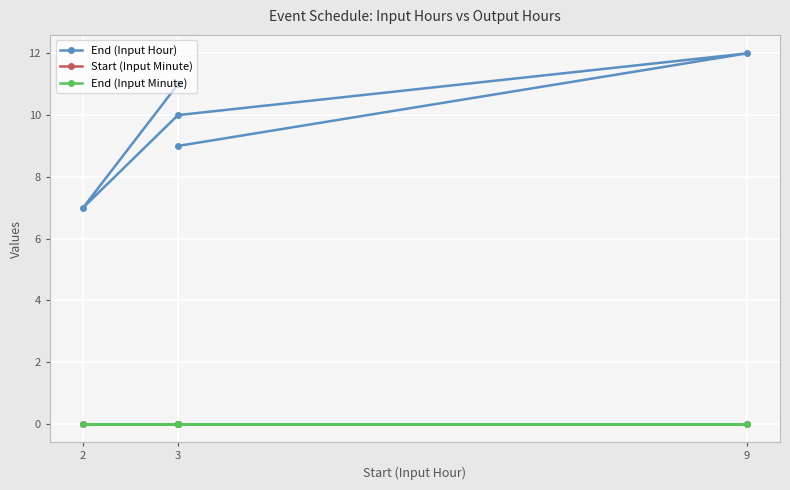

Which label corresponds to the smallest value in the chart?

3